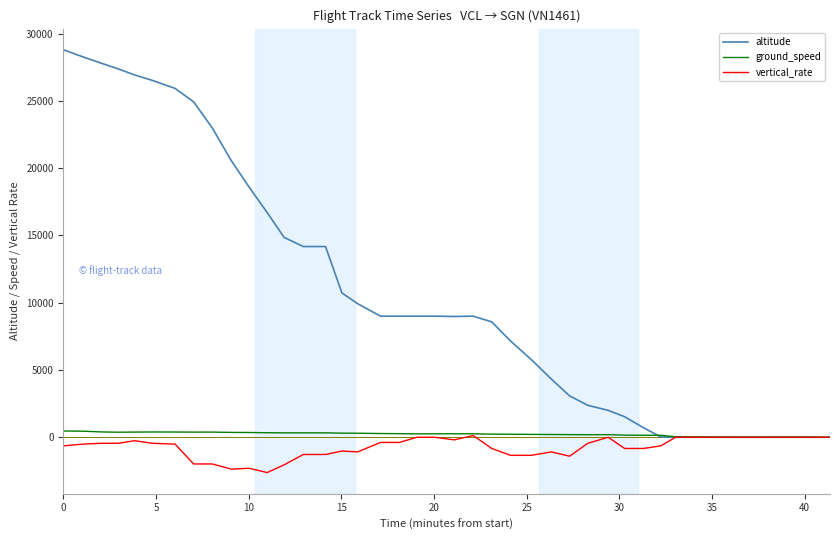

What is the lowest value of the vertical_rate series?

-2624